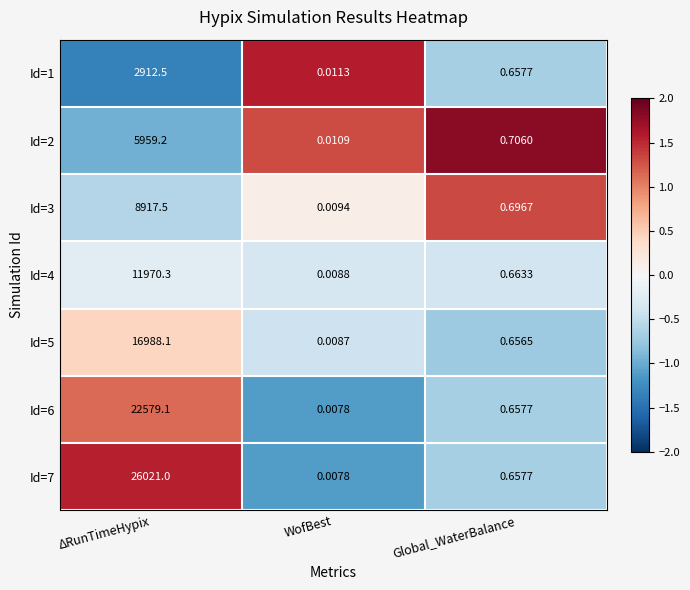

At which category is the sum across all series the highest?

ΔRunTimeHypix